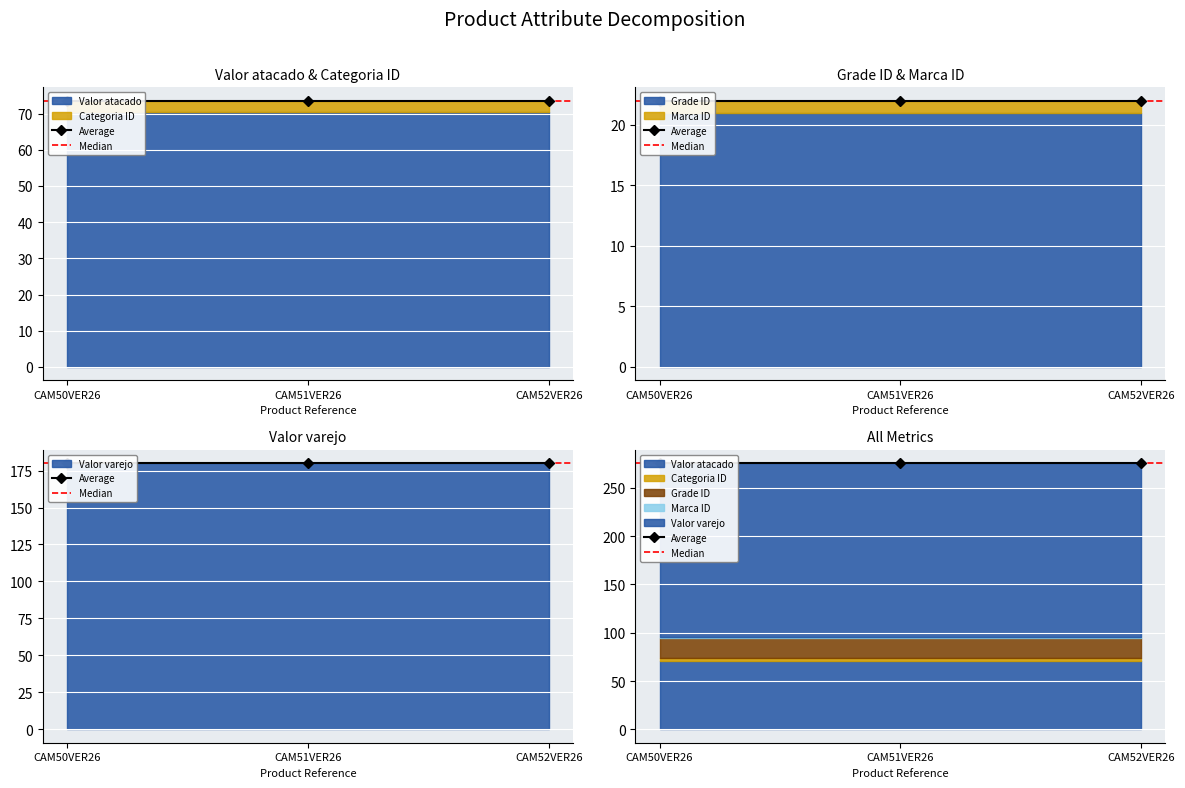

List the series in order of their peak value, highest first.

Valor varejo, Valor atacado, Grade ID, Categoria ID, Marca ID